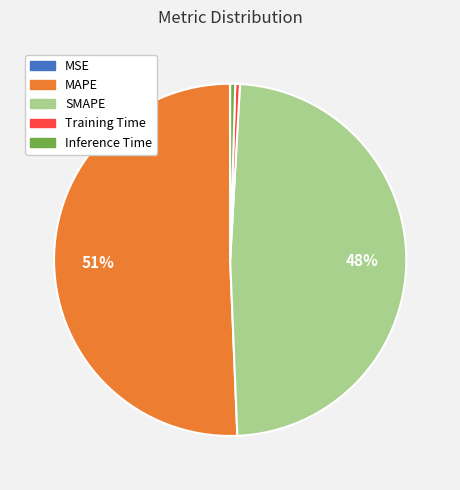

To the nearest percent, what is the average slice percentage?

20%